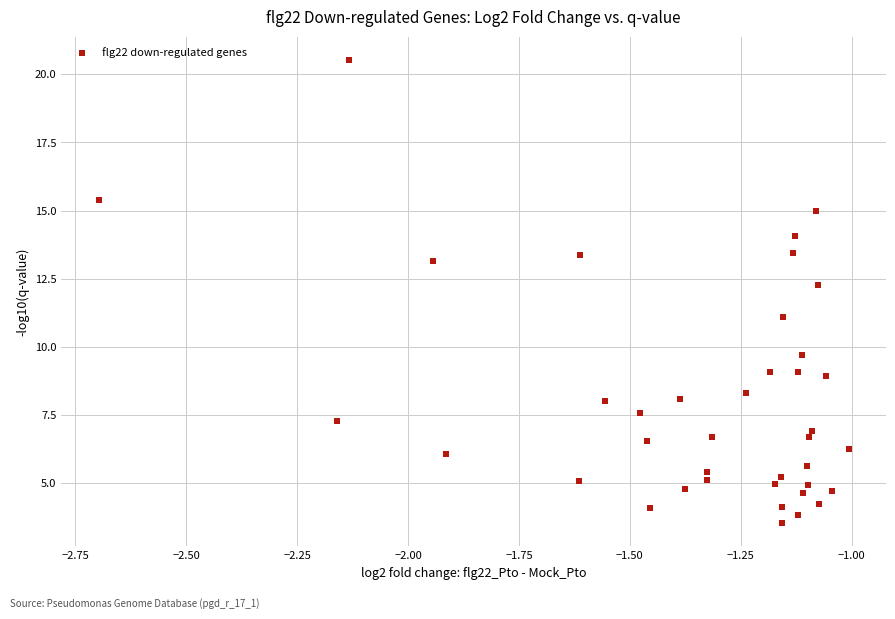

What is the range of X values (max minus min)?

1.7